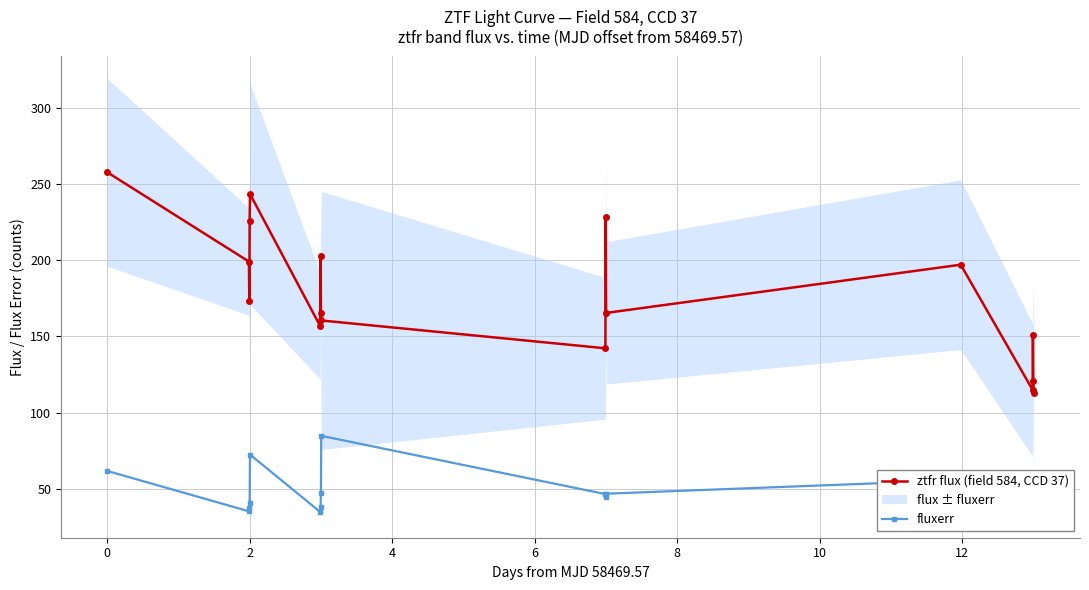

True or false: ztfr flux (field 584, CCD 37) has more than 0 points higher than both neighbors.

True